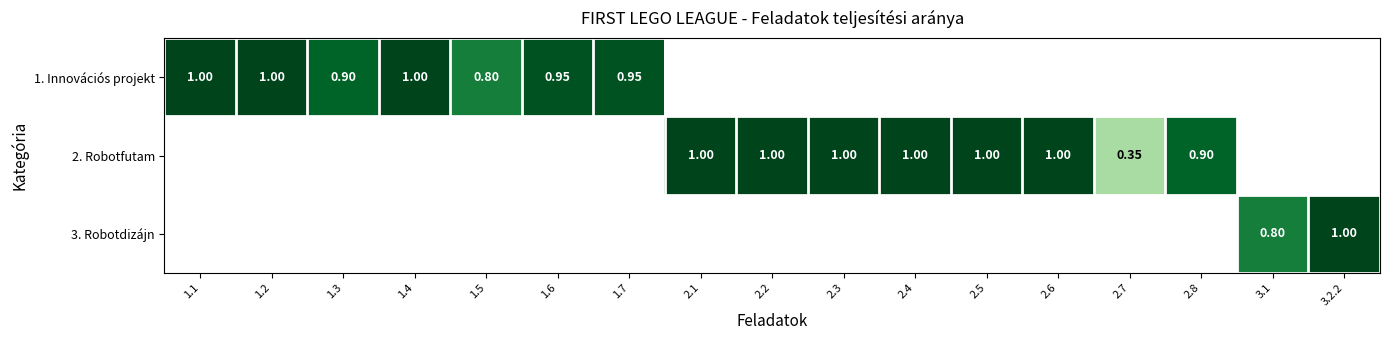

How many data points does each series have?

17